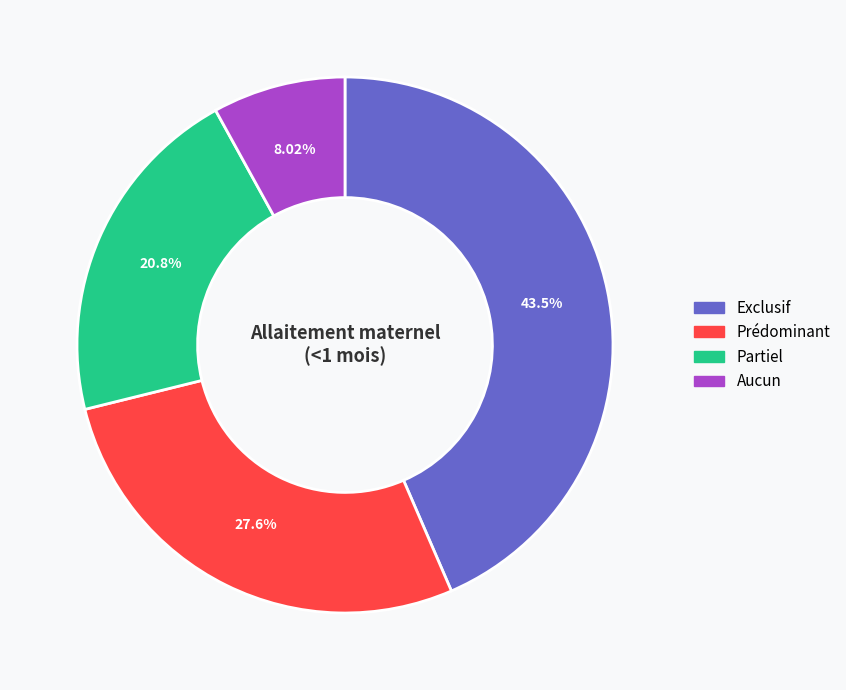

Rank the categories by value from lowest to highest.

Aucun, Partiel, Prédominant, Exclusif